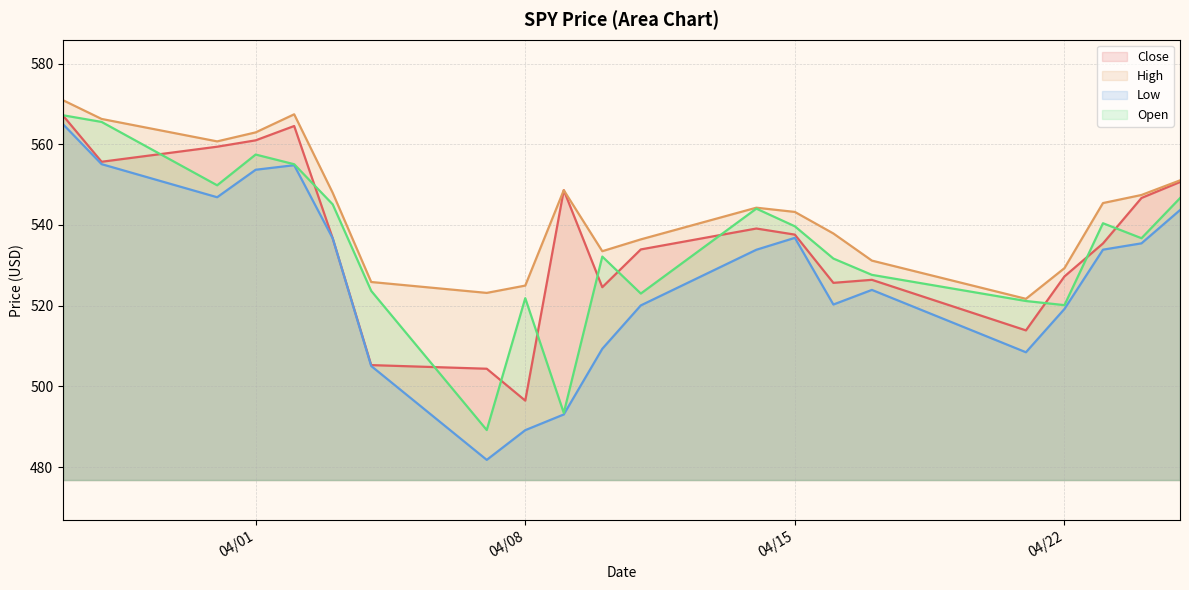

What position from the left is 2025-03-28?

2